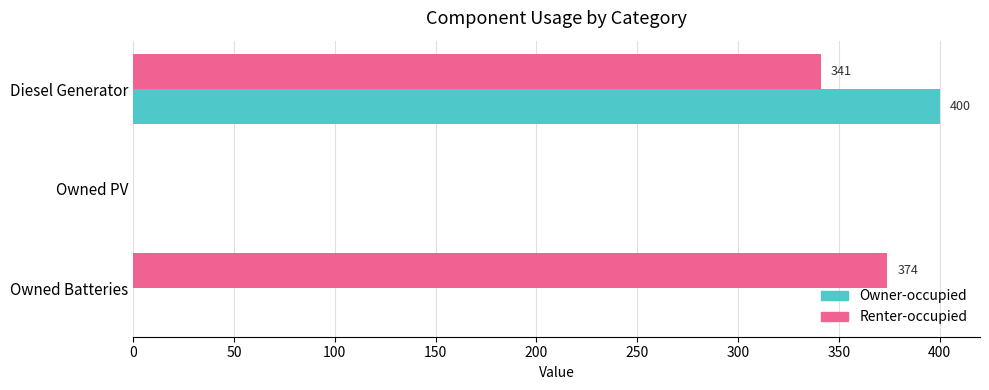

What is the greatest value displayed?

400